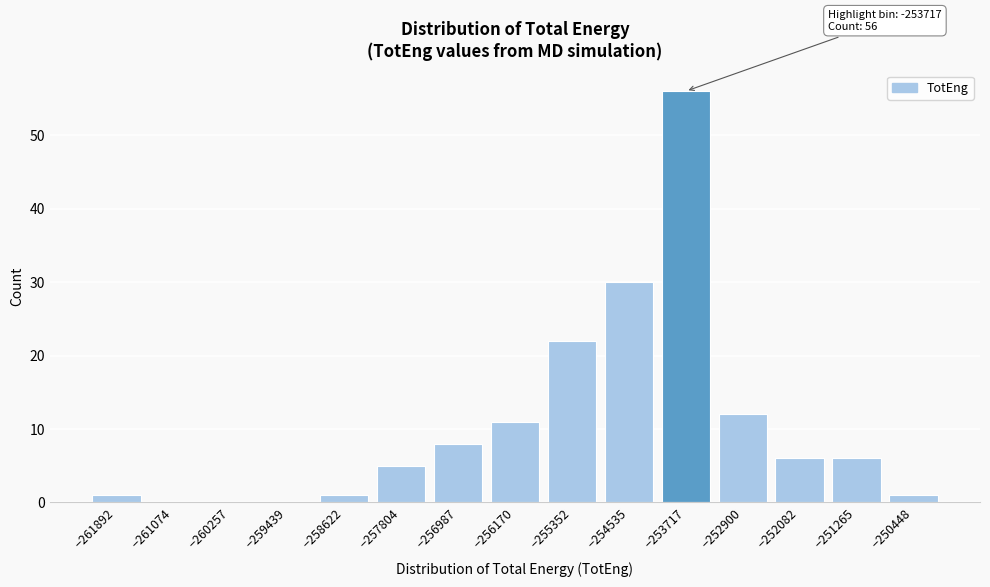

Reading right to left, transcribe all the data shown in this chart.

−250448=1	−251265=6	−252082=6	−252900=12	−253717=56	−254535=30	−255352=22	−256170=11	−256987=8	−257804=5	−258622=1	−259439=0	−260257=0	−261074=0	−261892=1